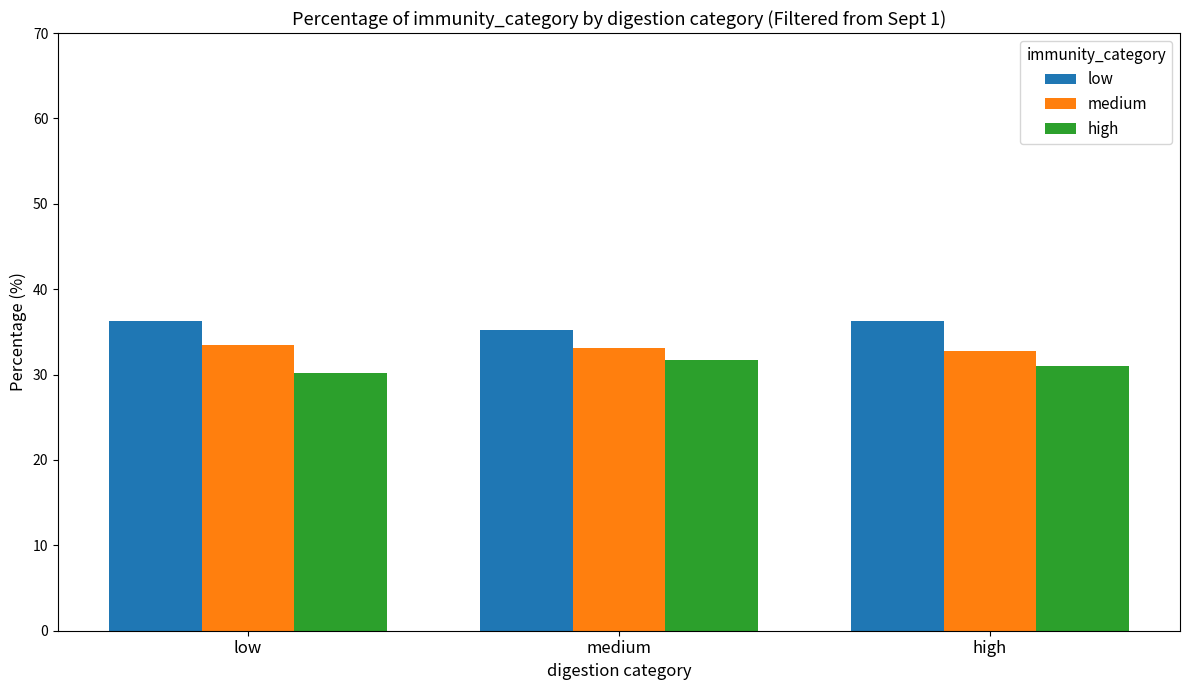

What is the sum of the low values at high and medium?

71.5